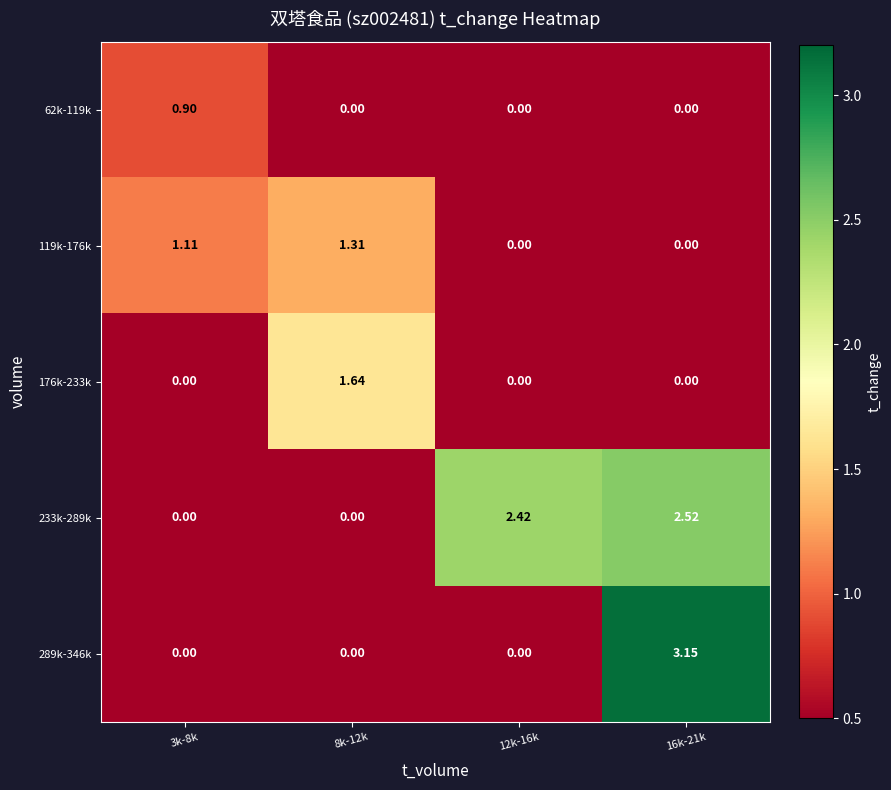

How many positive values does the 233k-289k series have?

2